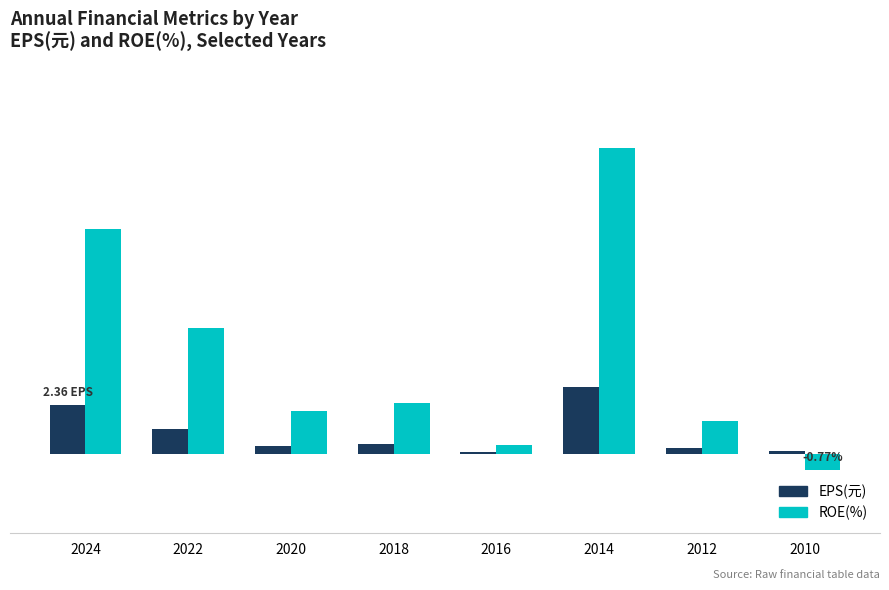

Are the bars horizontal?

No